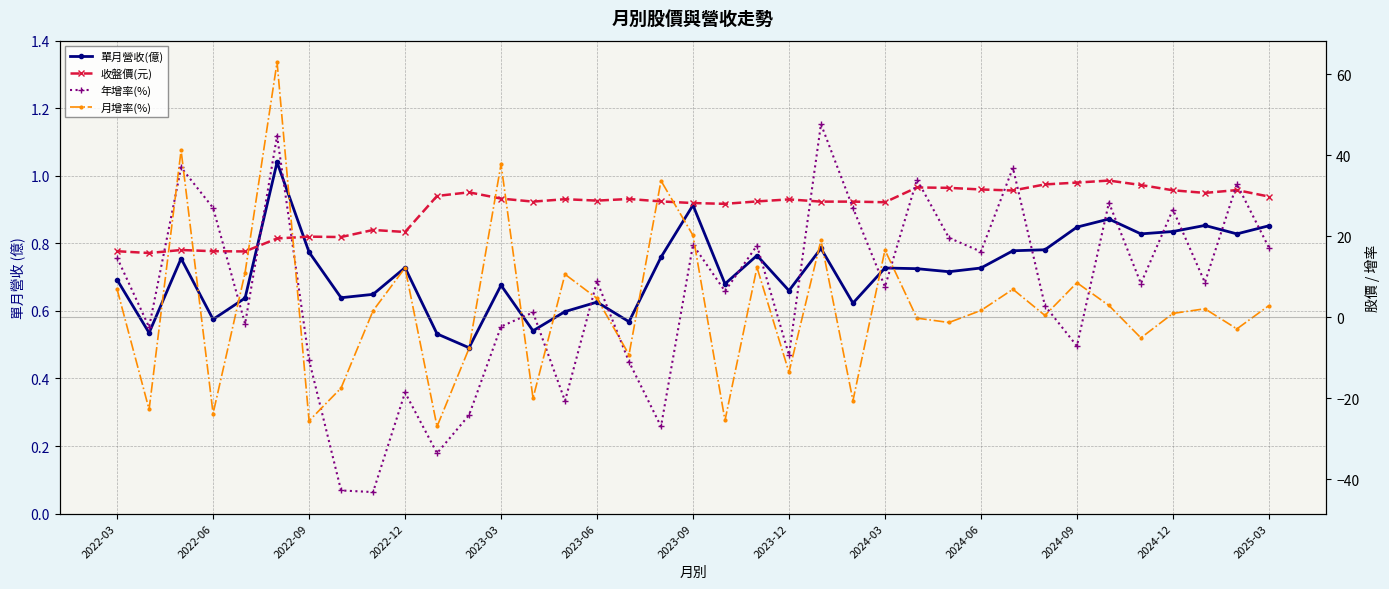

What position from the right is 29?

8